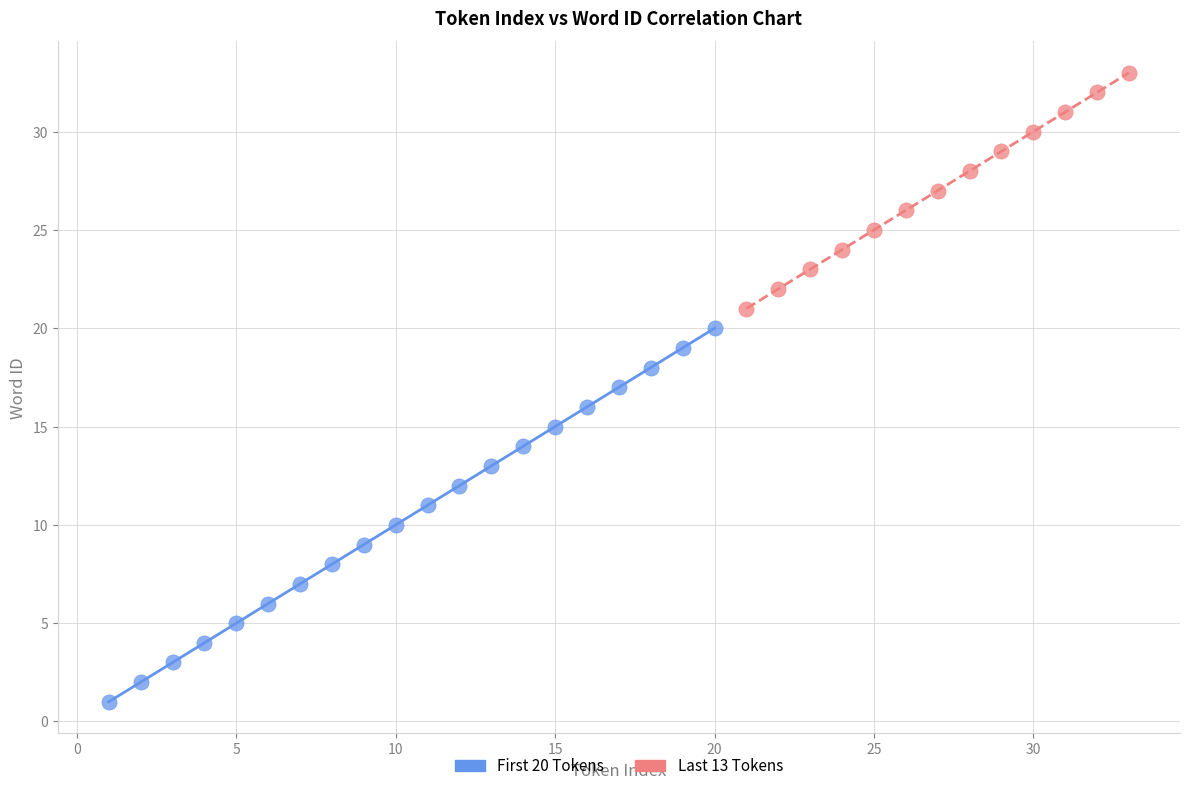

Which series reaches the minimum Y coordinate?

First 20 Tokens